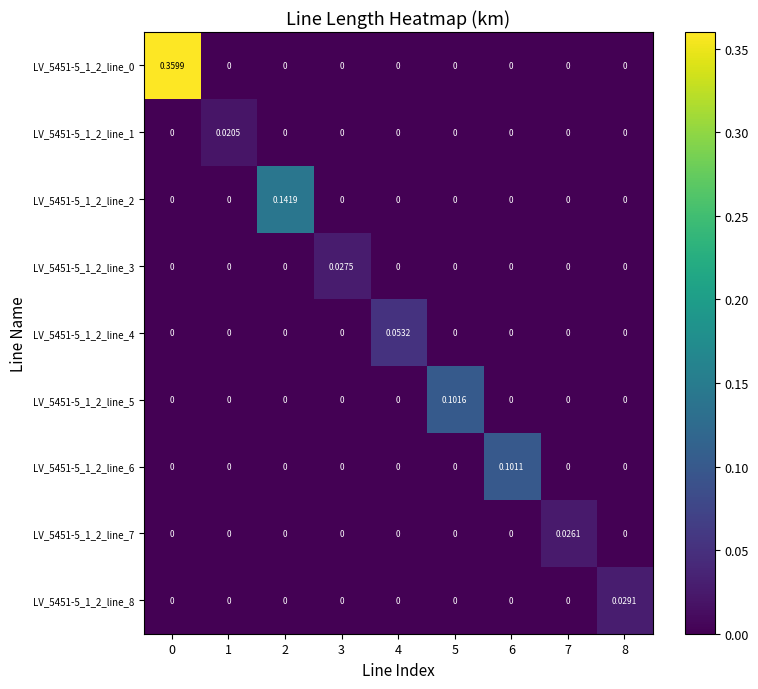

How many distinct data groups are displayed?

9